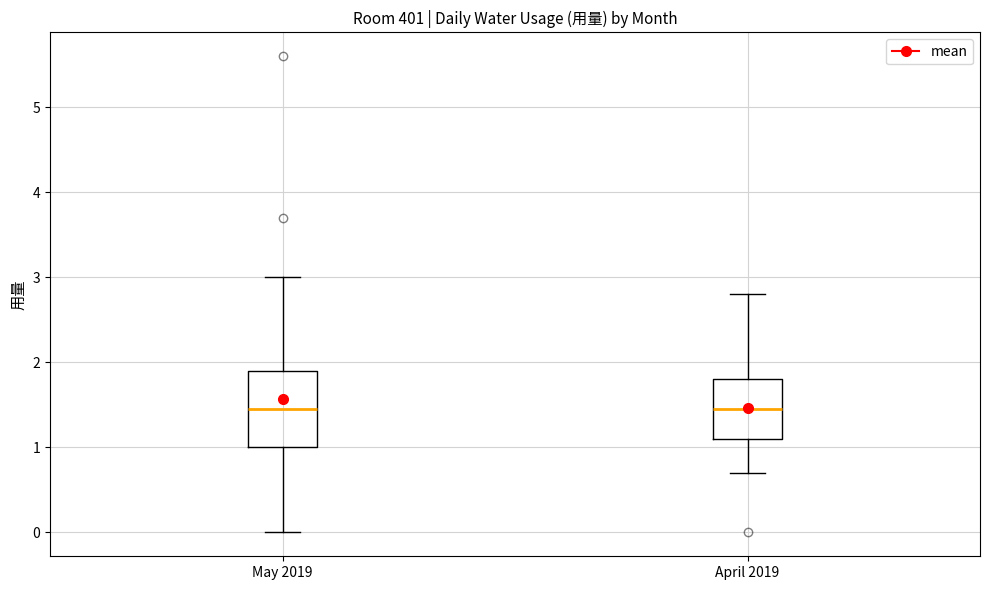

Comparing the boxes themselves (not the whiskers), which one is the tallest?

May 2019